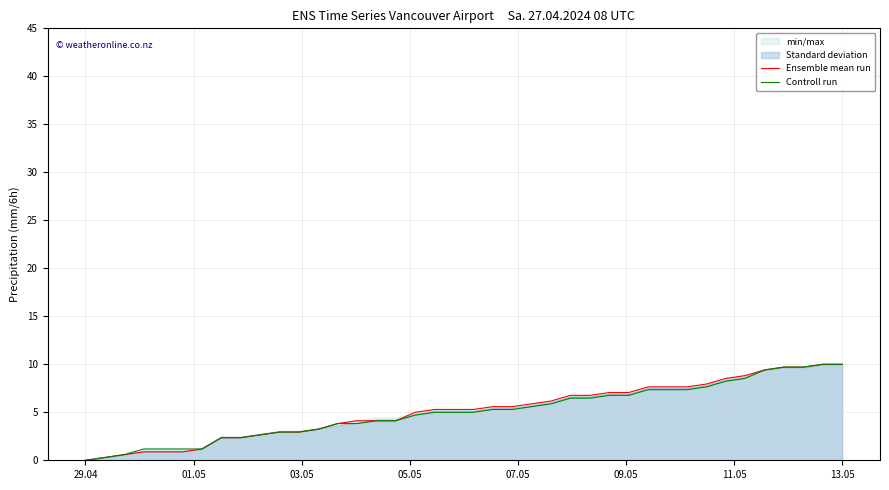

At 17, list the series in order from largest to smallest.

Ensemble mean run, Controll run